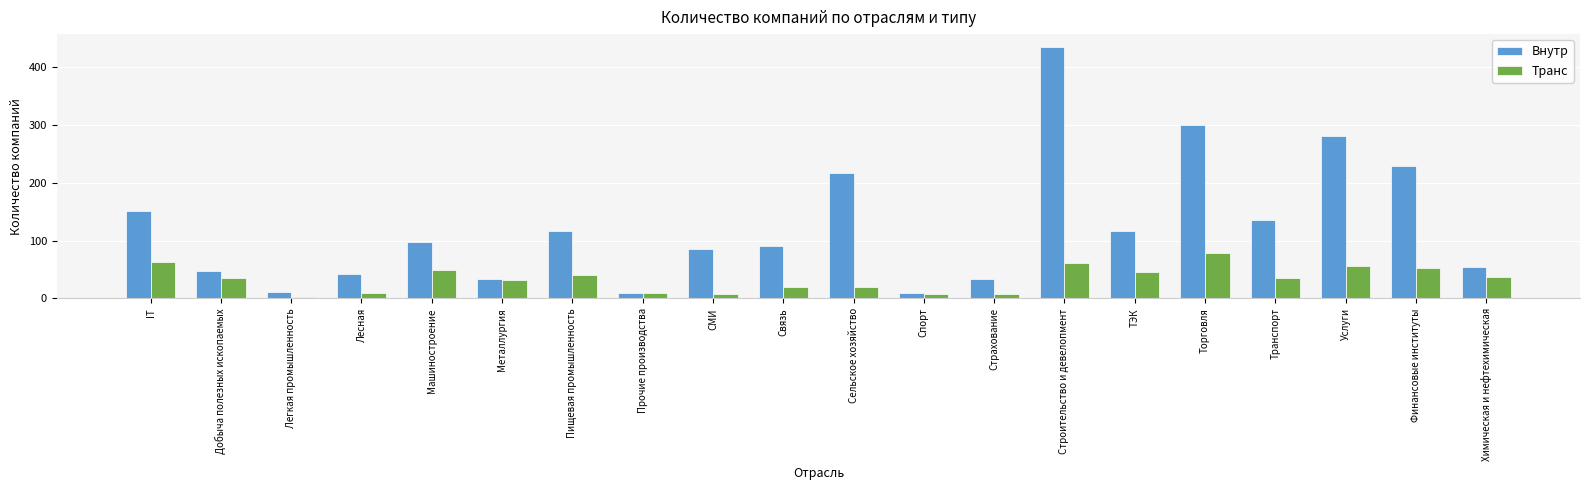

The value of Транс at Химическая и нефтехимическая is 37. True or false?

True